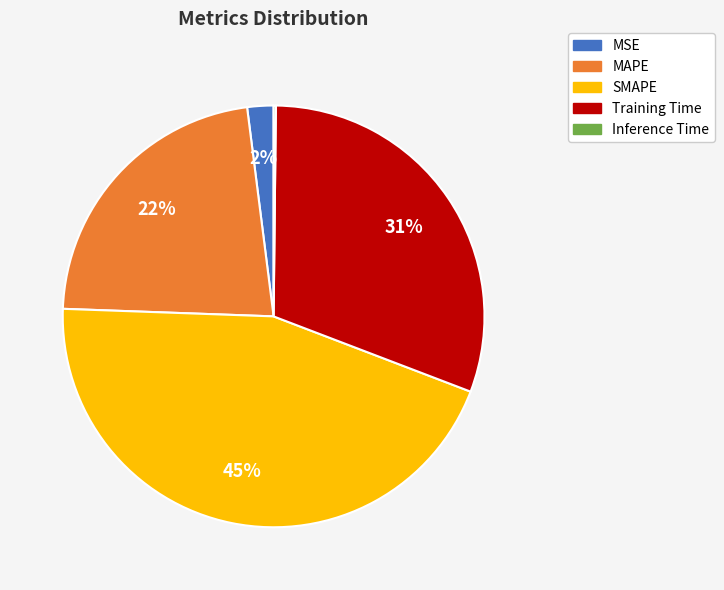

True or false: SMAPE accounts for 45% of the total.

True